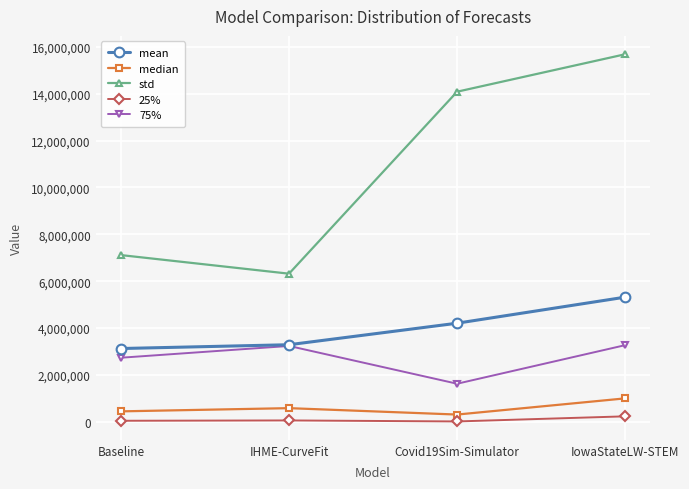

What is the label of the 1st point from the right?

IowaStateLW-STEM